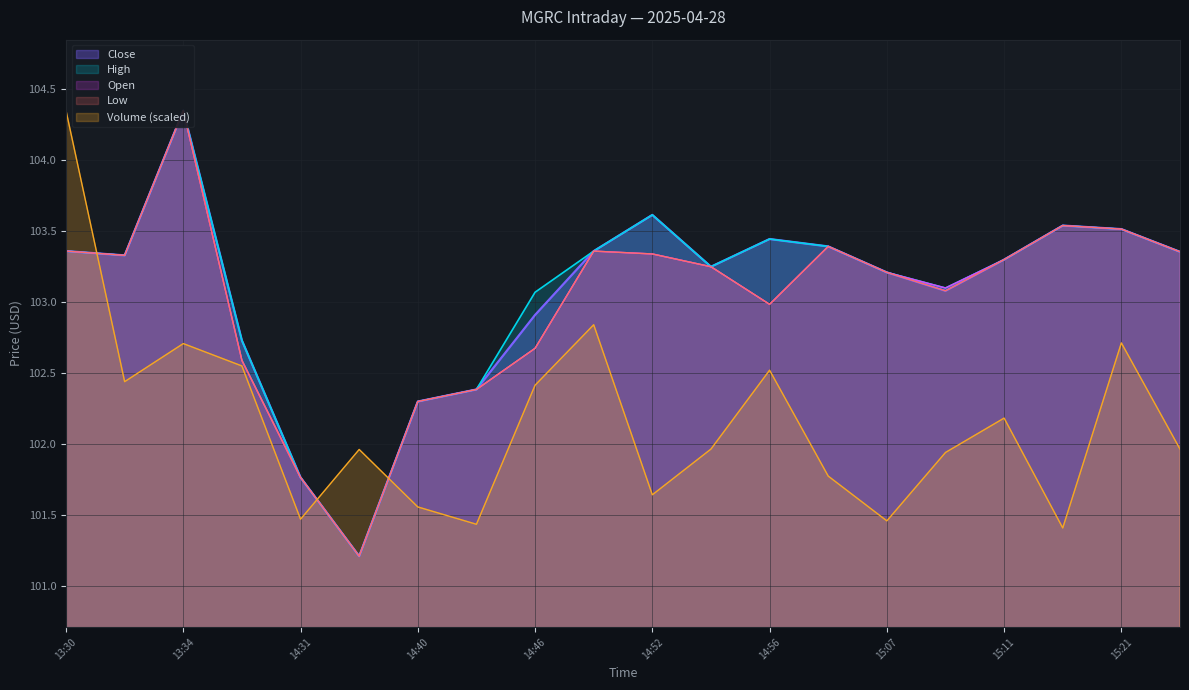

True or false: Open and Low cross at least once.

False